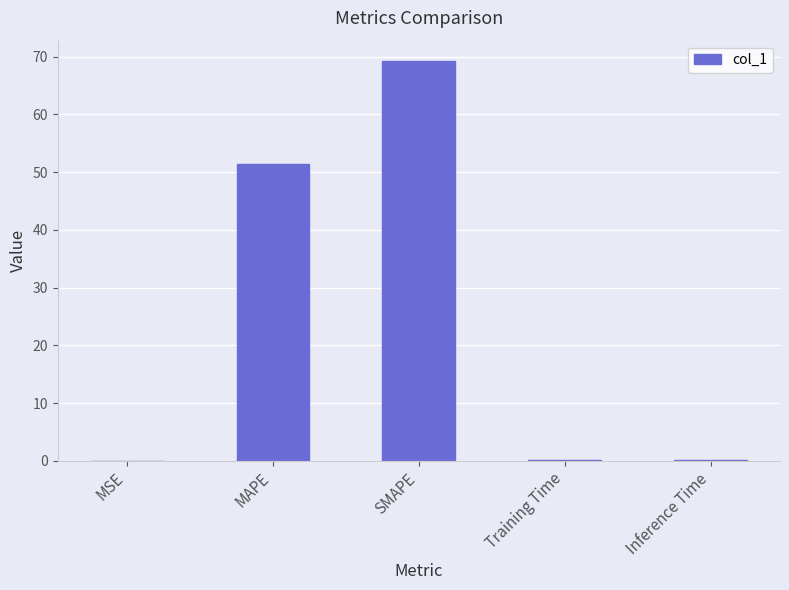

What is the sum of all values?

120.9